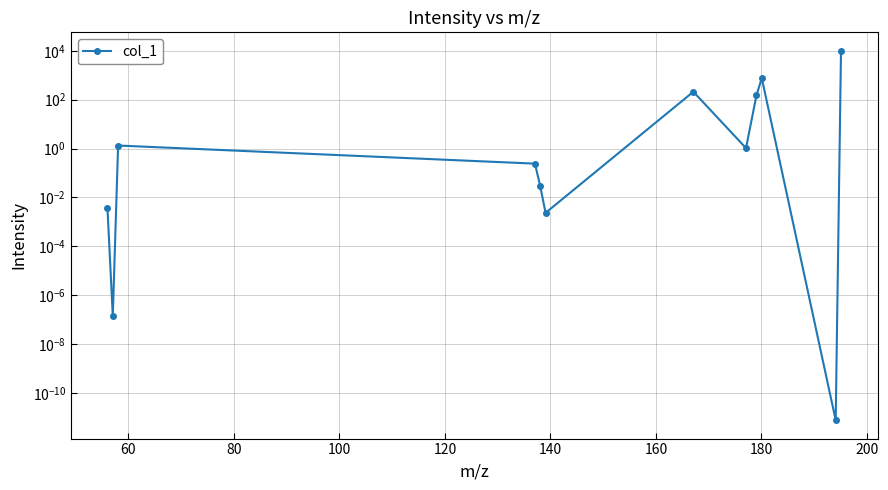

Reading left to right, transcribe all the data shown in this chart.

0.0	0.0	1.3	0.2	0.0	0.0	211.4	1.0	150.2	764.0	0.0	10000.0